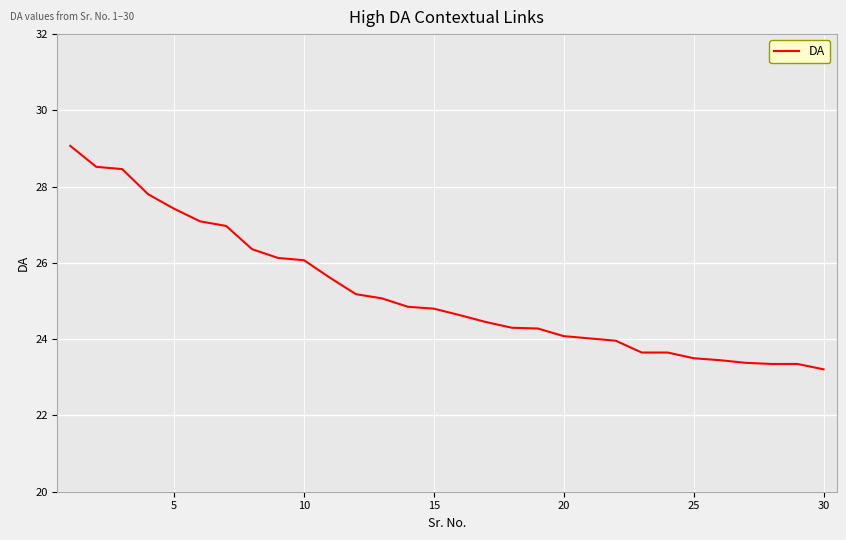

What is the maximum value shown in the chart?

29.1